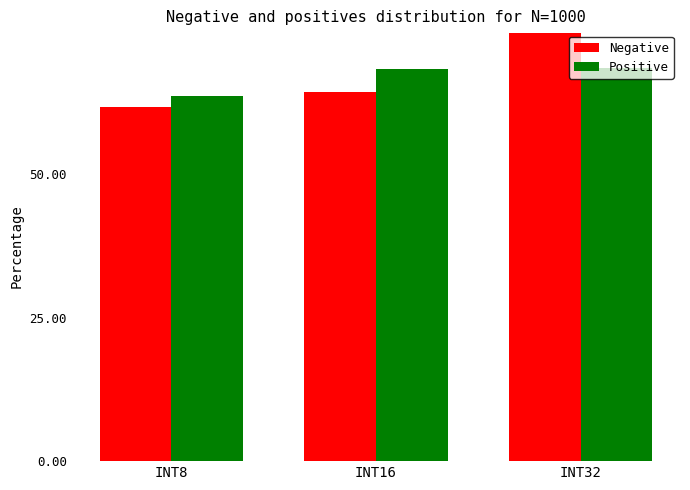

What is the difference between the highest and lowest values at INT16?

3.9